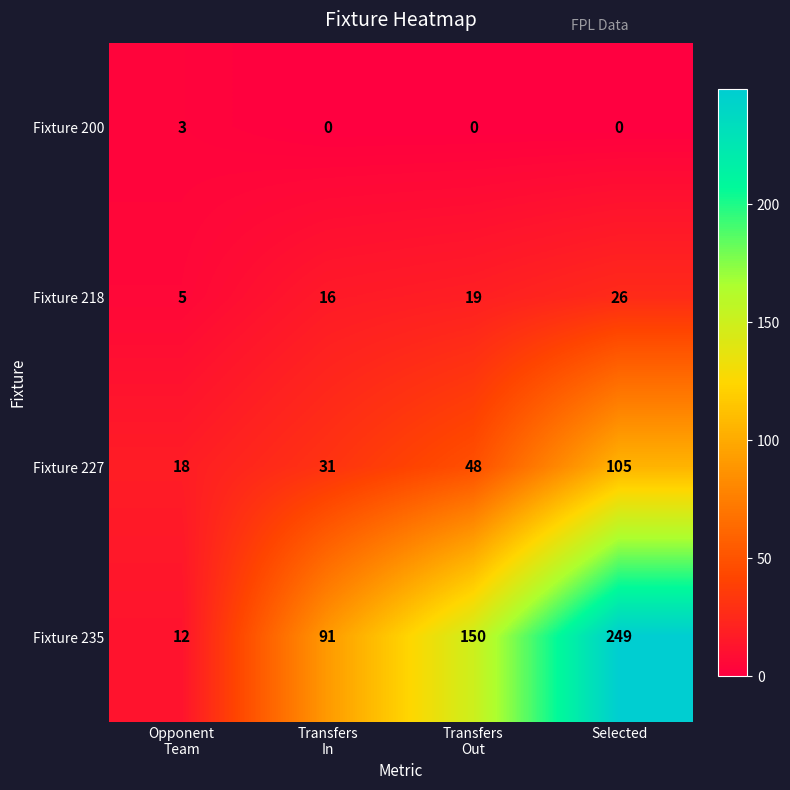

How many Fixture 200 values are between 0 and 3?

4